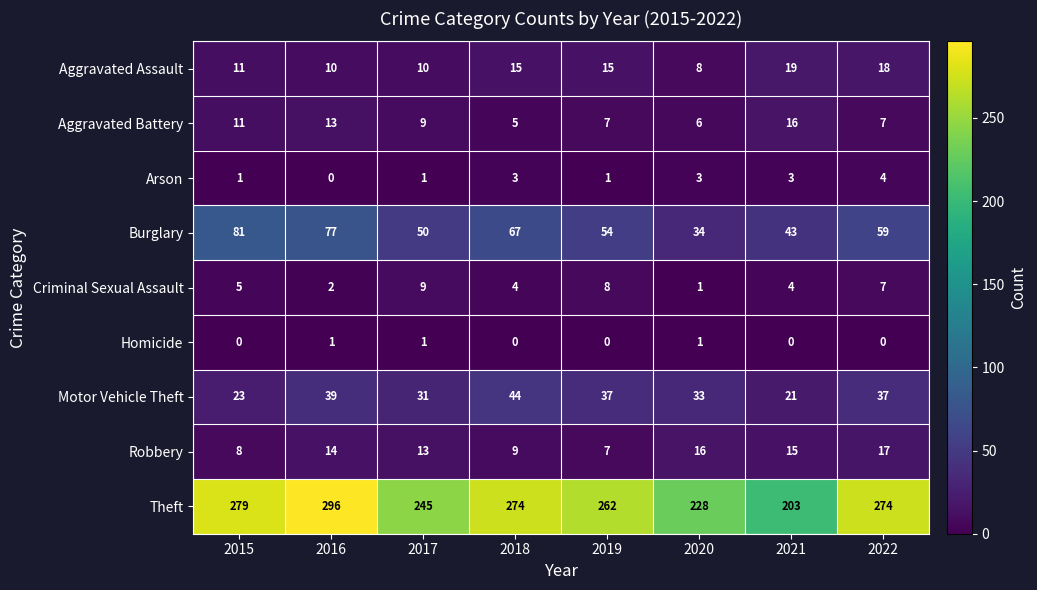

What is the sum of the Motor Vehicle Theft values at 2020 and 2017?

64